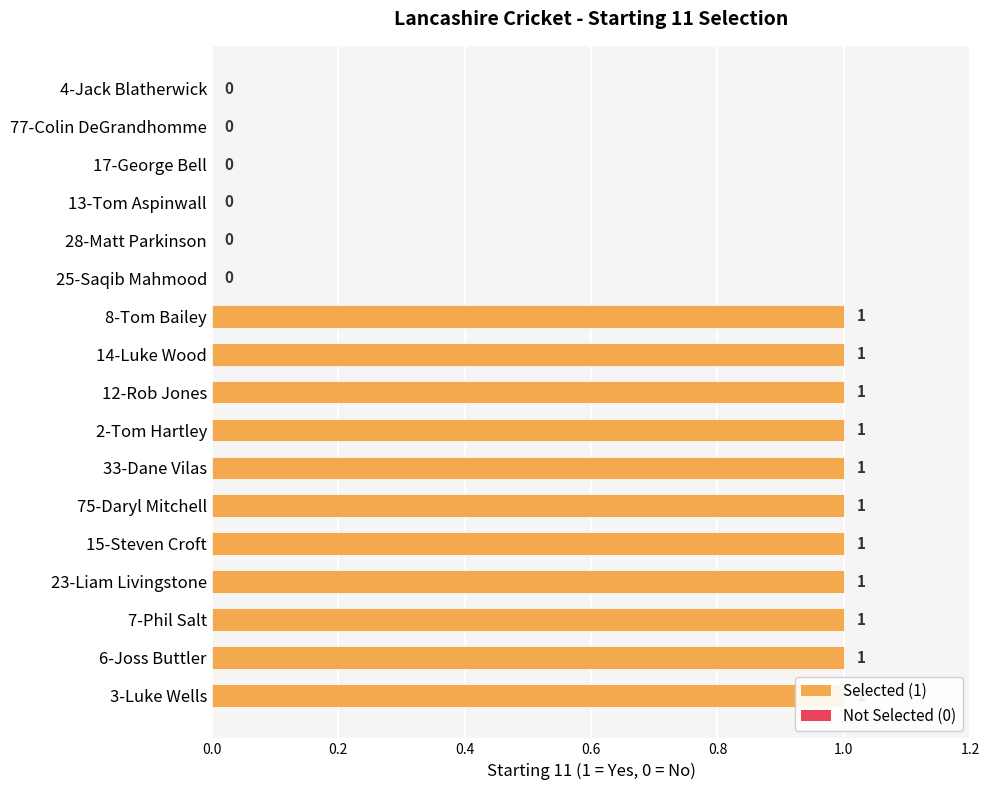

Are the bars horizontal?

Yes